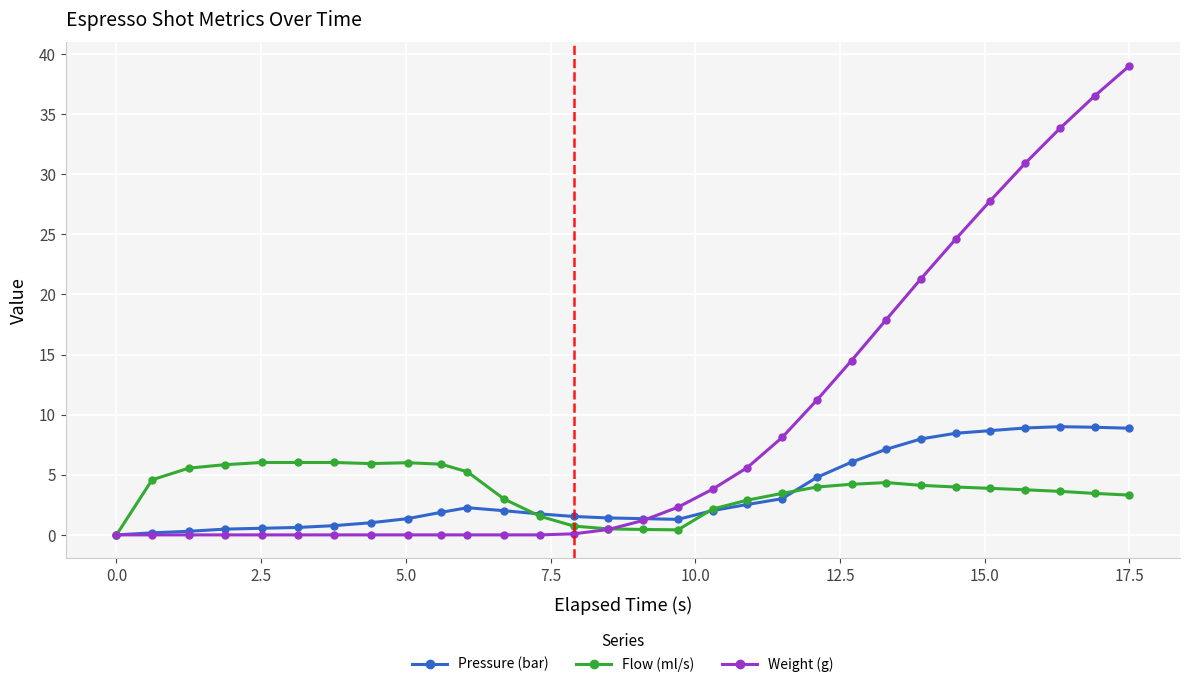

Which series has the largest total across all categories?

Weight (g)